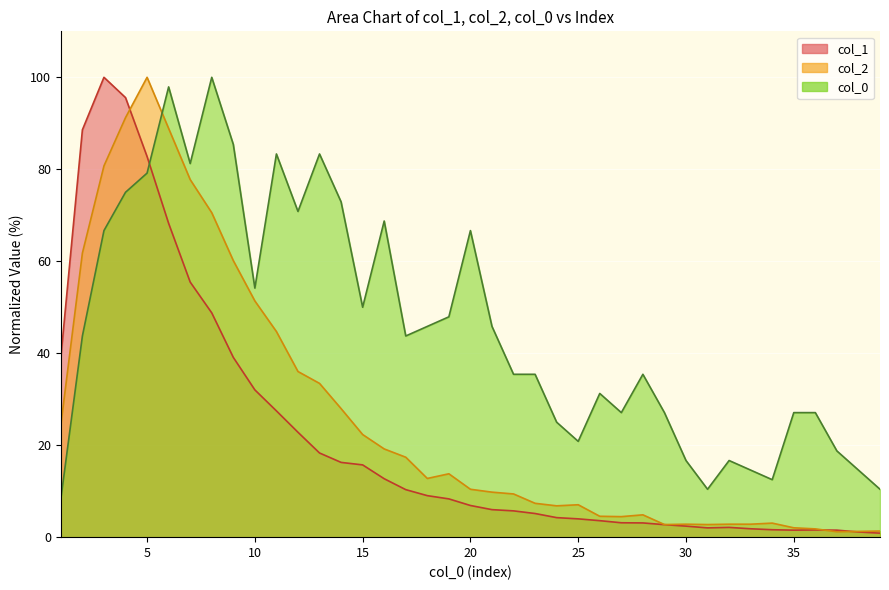

What is the value of the col_1 point at the 21st from the left?

6.0